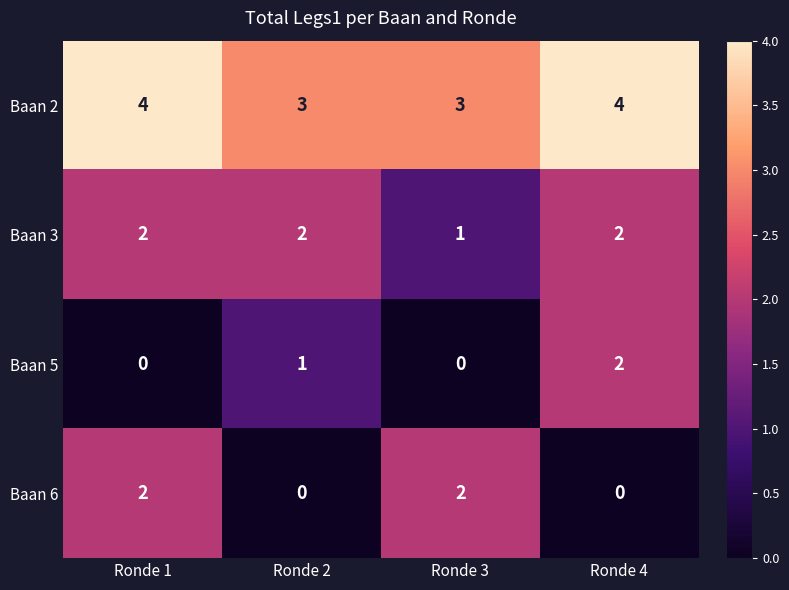

How many Baan 6 values are between 0 and 2?

4